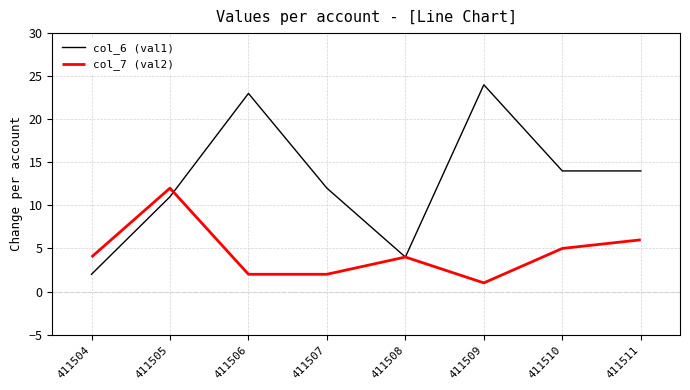

Which series has the largest range (max minus min)?

col_6 (val1)